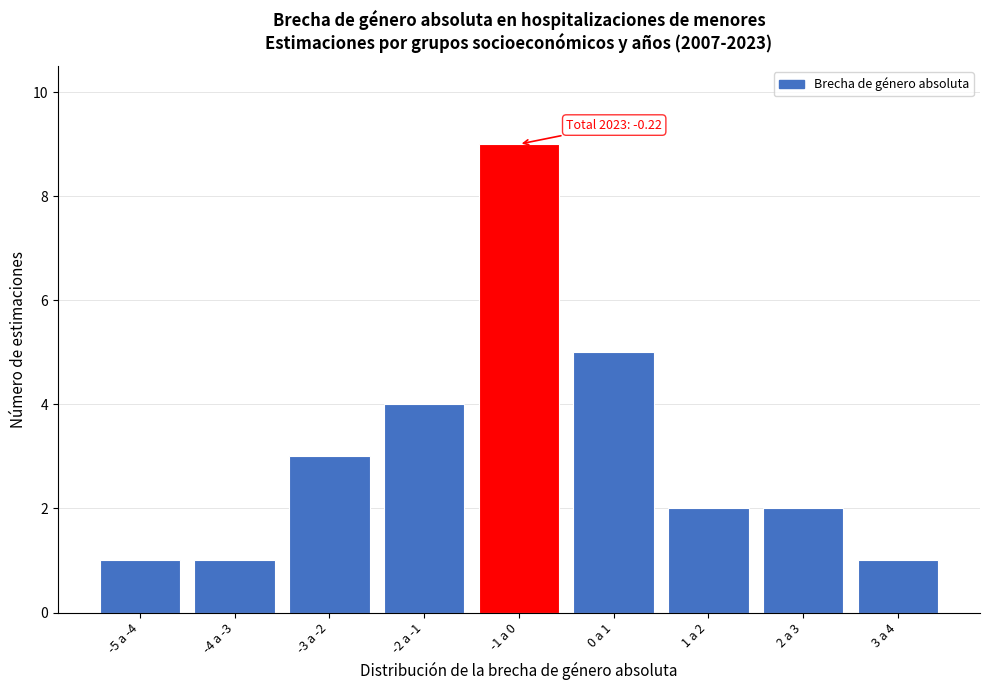

Reading right to left, list all the values displayed in this chart.

1	2	2	5	9	4	3	1	1